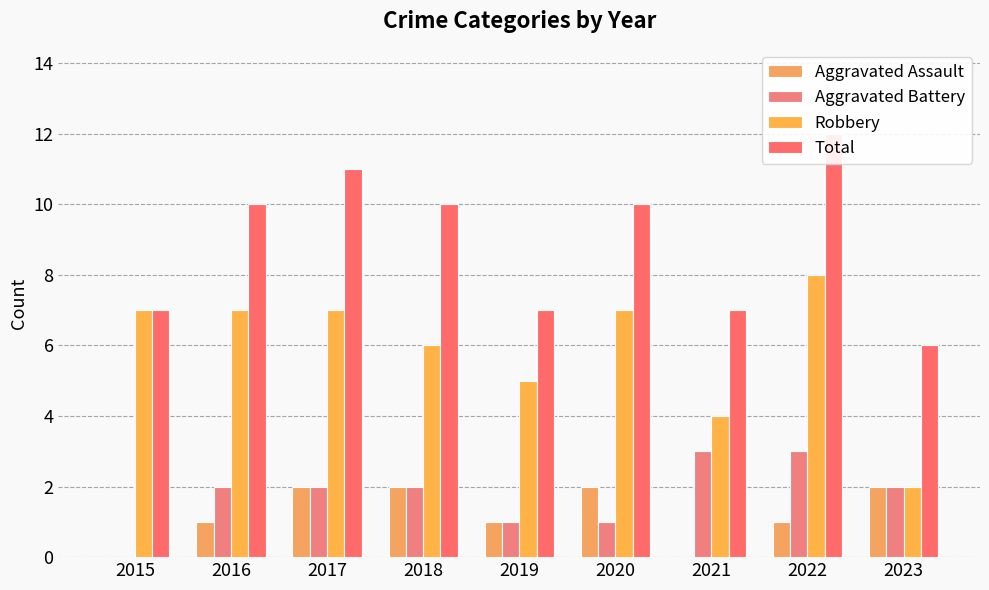

True or false: Total has a value of 7 at 2021.

True